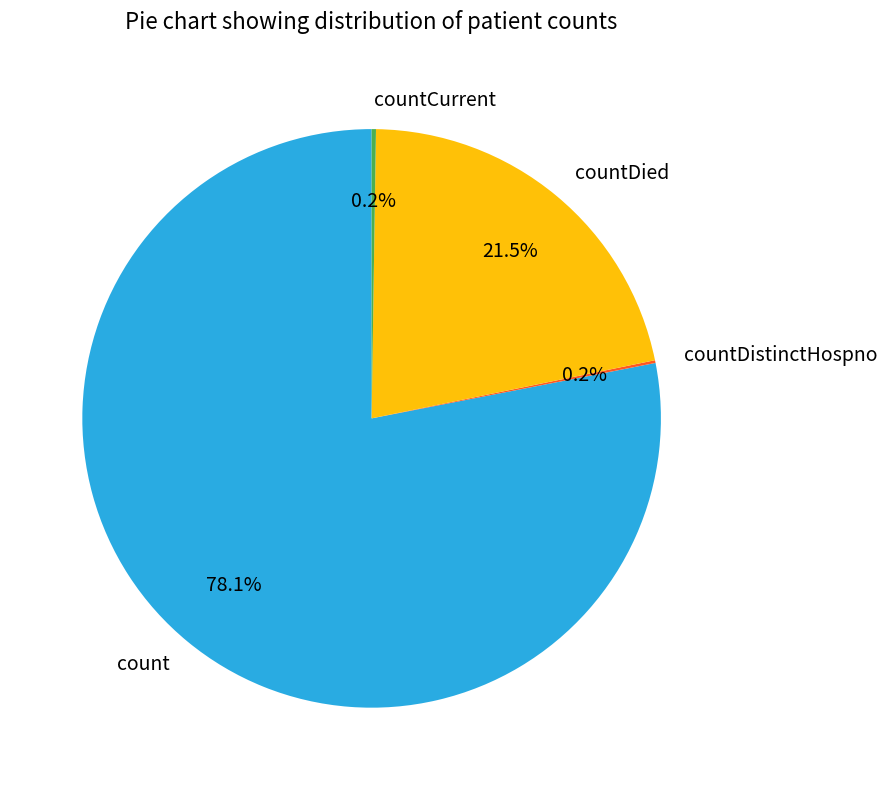

To the nearest percent, what is the difference between the largest and smallest slice percentages?

78%